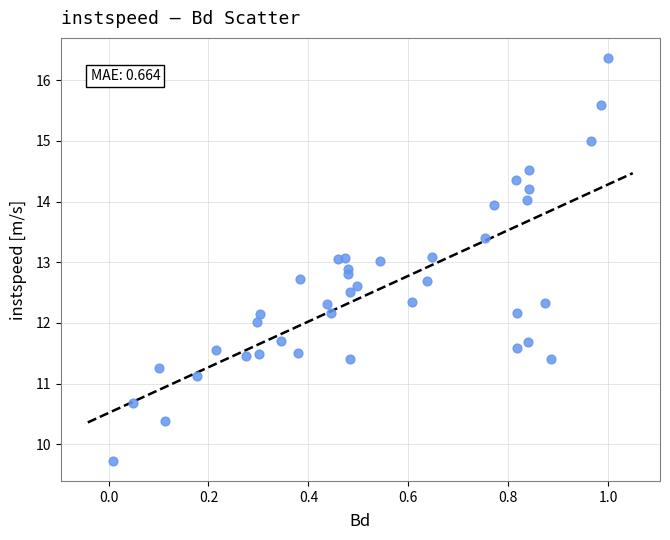

What is the range of X values (max minus min)?

1.0